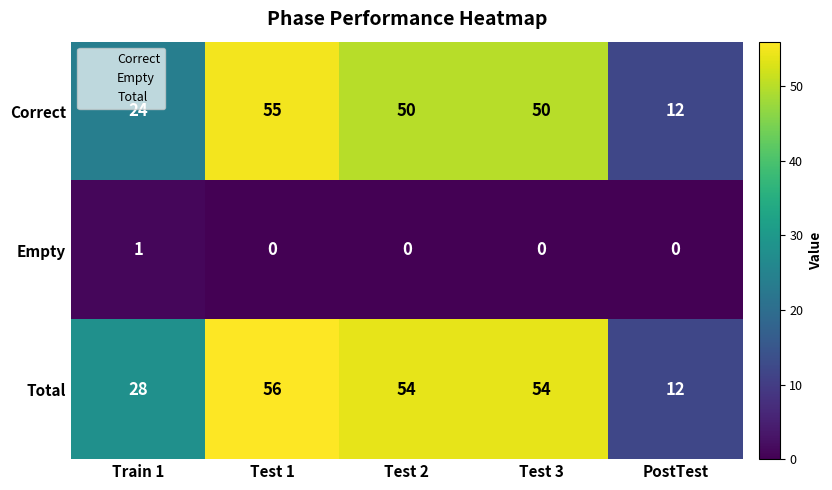

At which label is Correct closest to 33?

Train 1